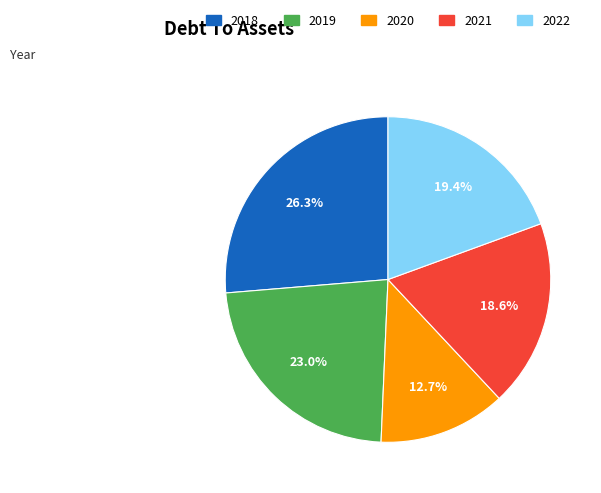

Does any single category account for the majority?

No